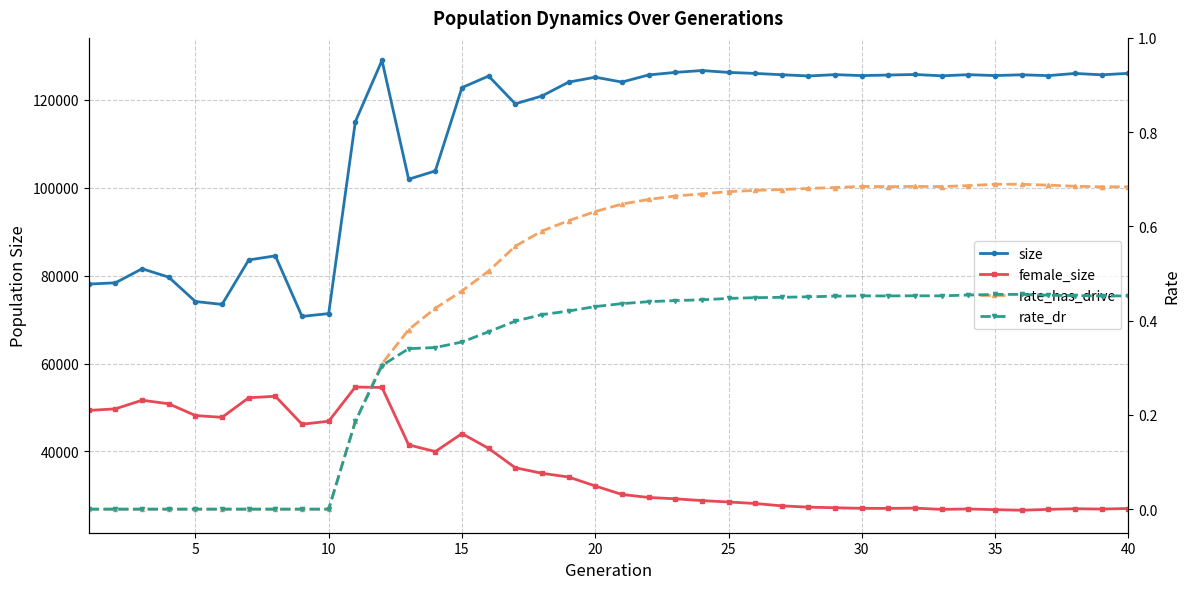

Which series has the widest spread of values?

size